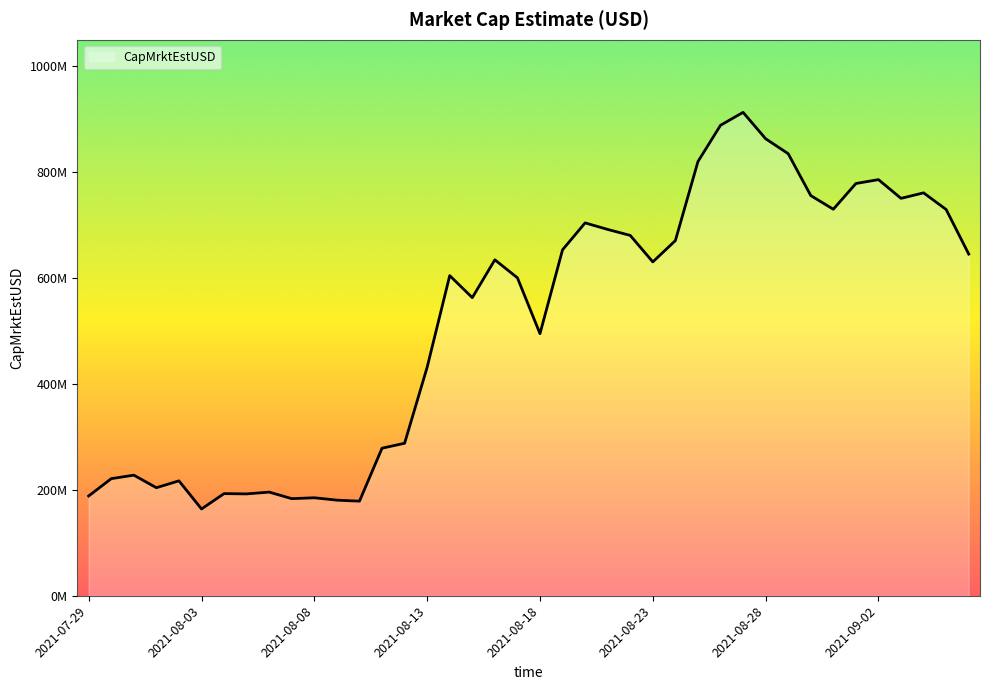

Is this an area chart (filled region under the line)?

Yes